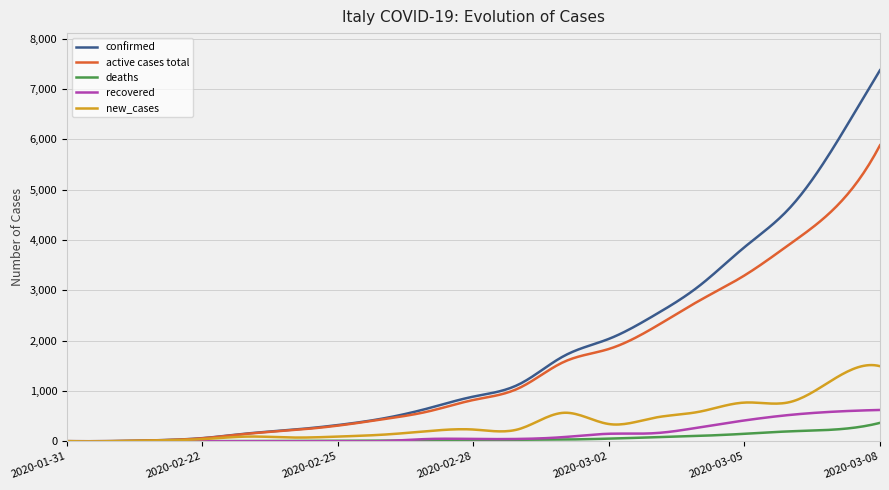

What is the highest value of the confirmed series?

7375.0